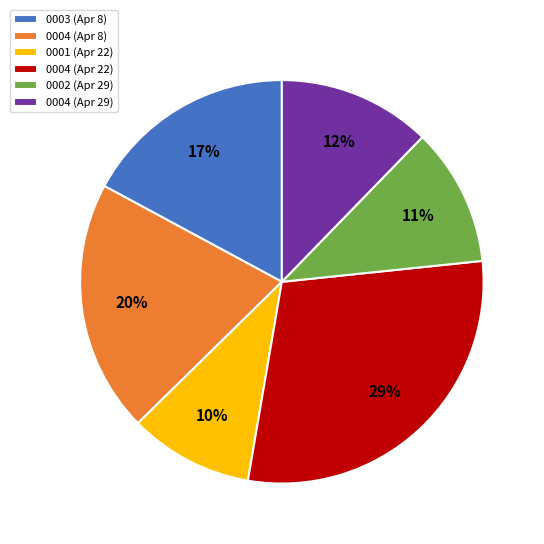

Is there a majority slice in this chart?

No